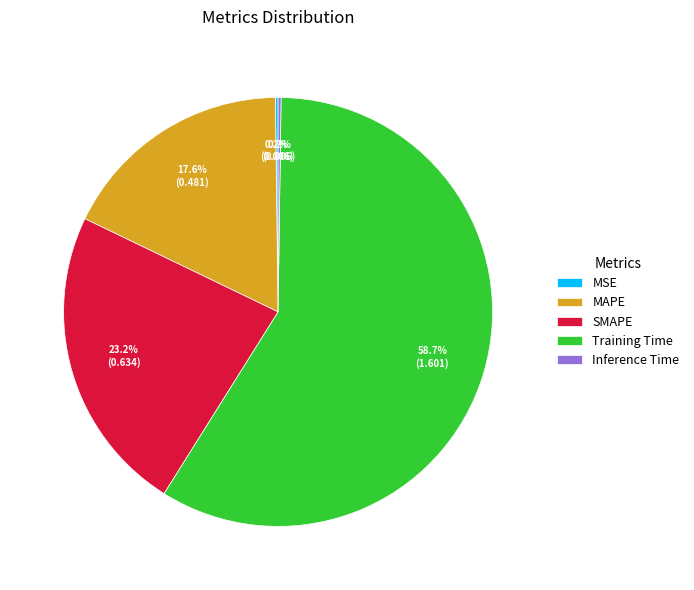

Which slice is the largest?

Training Time